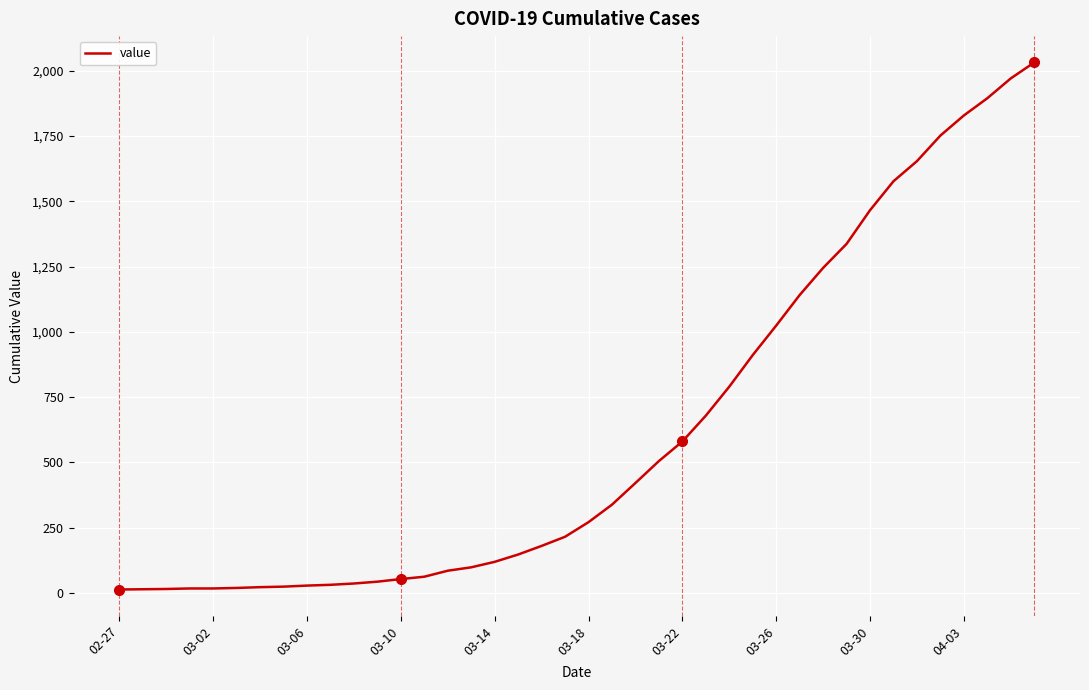

Is this an area chart (filled region under the line)?

No